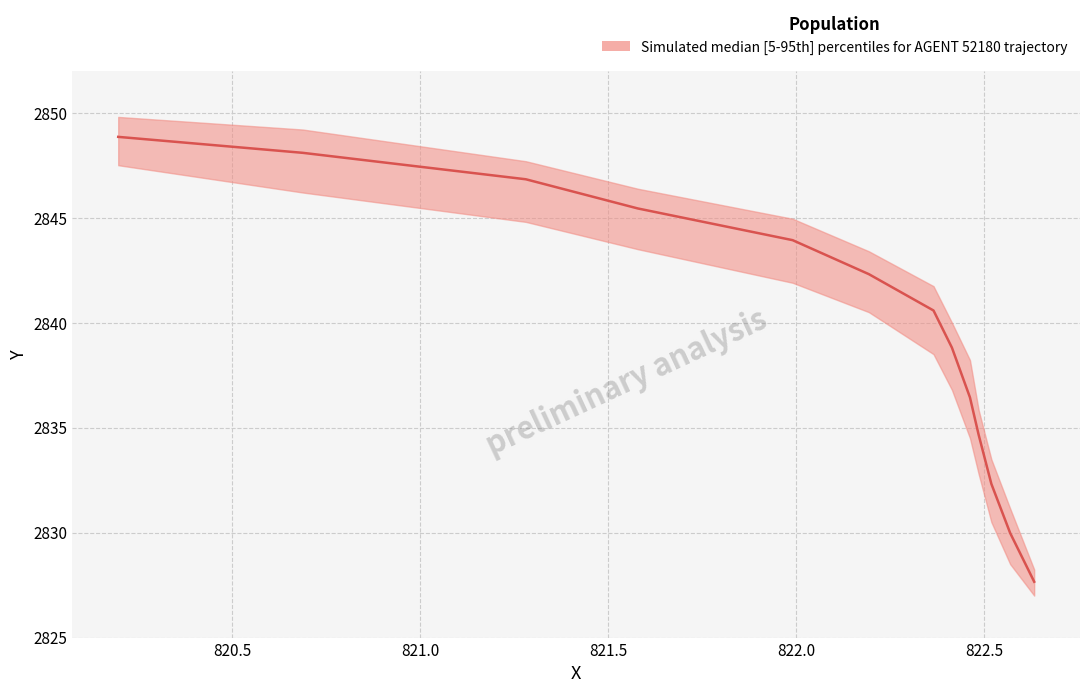

Reading left to right, list all the values displayed in this chart.

median: 2827.7	2830.0	2832.3	2834.7	2836.4	2838.8	2840.6	2842.3	2843.9	2845.4	2846.8	2848.1	2848.8
upper: 2828.2	2831.2	2833.5	2835.8	2838.2	2840.0	2841.7	2843.4	2844.9	2846.4	2847.7	2849.2	2849.8
lower: 2827.0	2828.5	2830.5	2832.8	2834.5	2836.8	2838.5	2840.5	2841.9	2843.5	2844.8	2846.2	2847.5